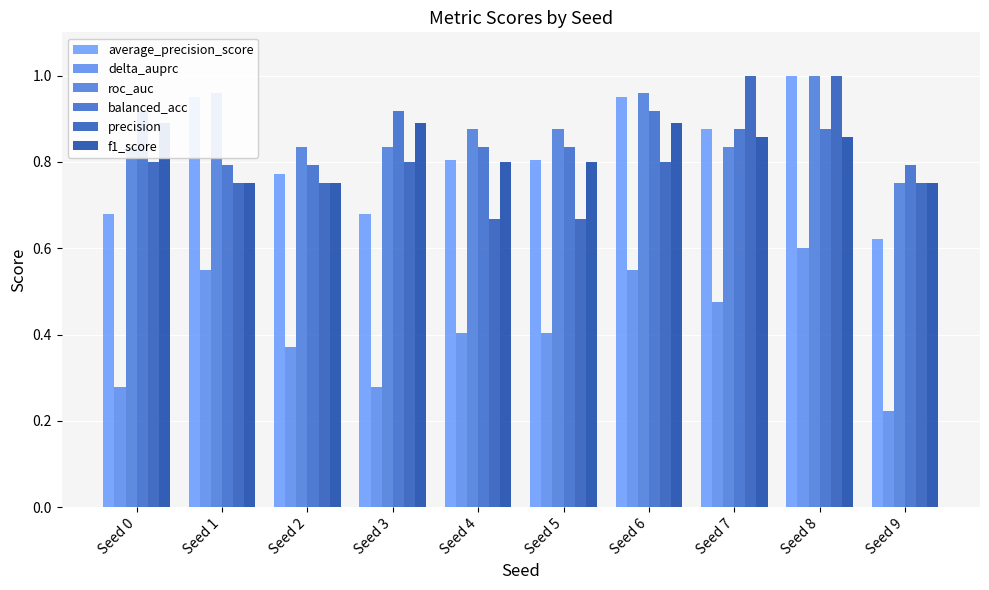

Where is f1_score nearest to the value 0?

Seed 1